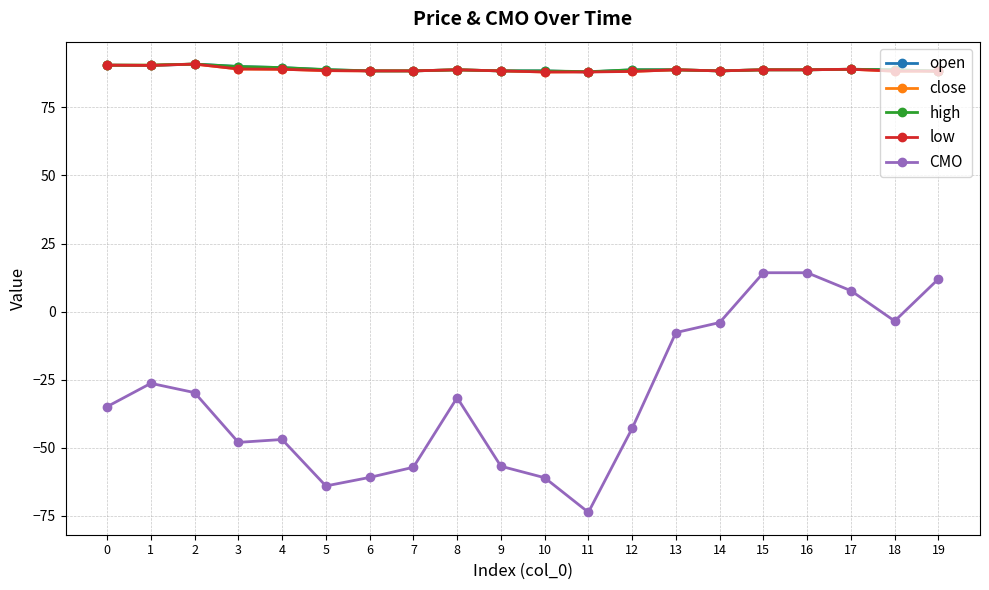

Is the value of low at 2 greater than the value of open at 6?

Yes